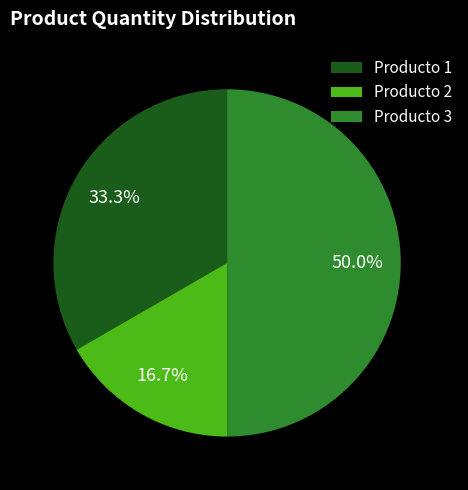

Is it true that Producto 3 is 62% of the pie?

False